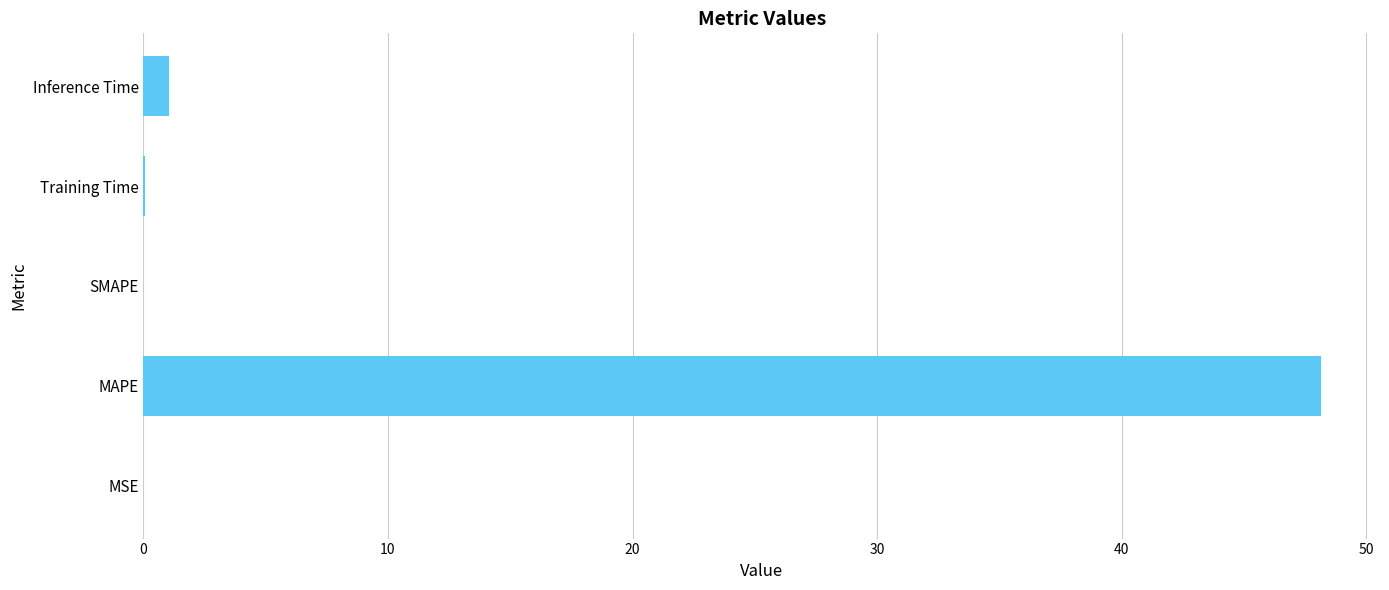

How many data points does each series have?

5